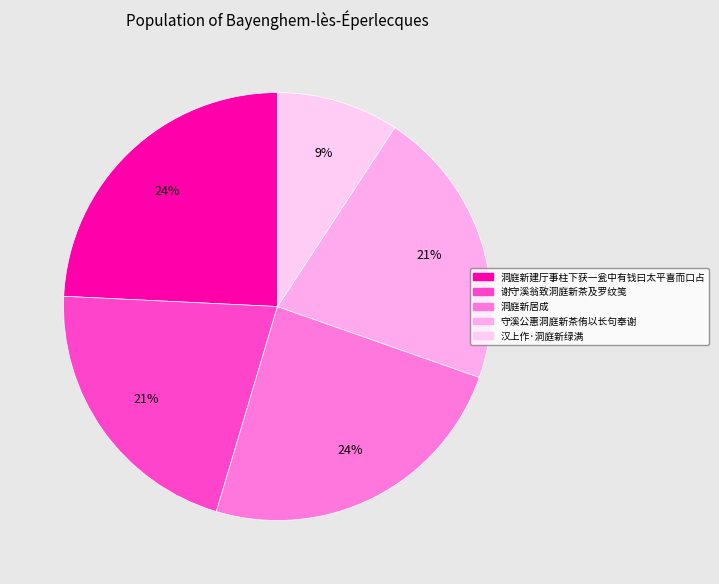

Is the sum of 汉上作·洞庭新绿满 and 洞庭新居成 greater than half?

No